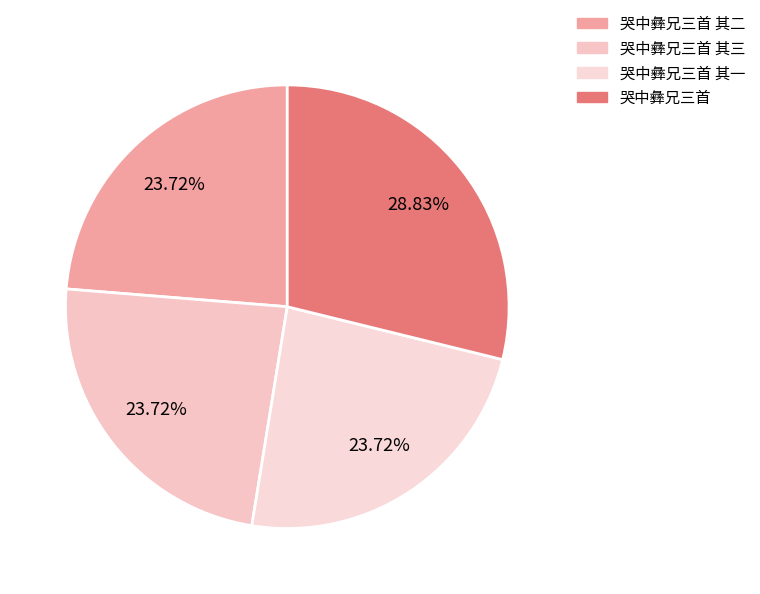

Which category has the smallest portion of the pie?

哭中彝兄三首 其三